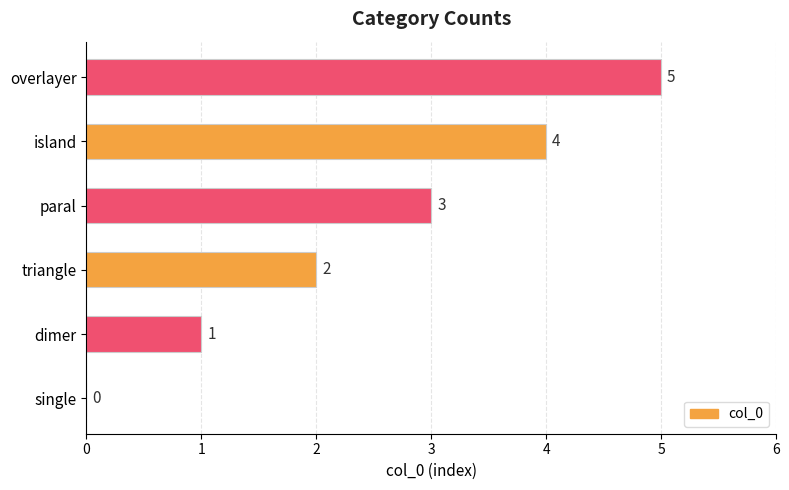

At which category does the chart reach its peak across all series?

overlayer